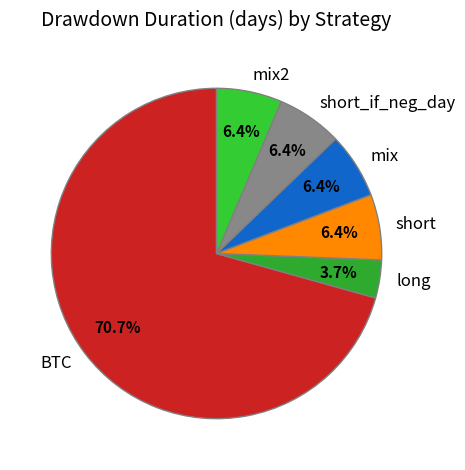

Does any single category account for the majority?

Yes